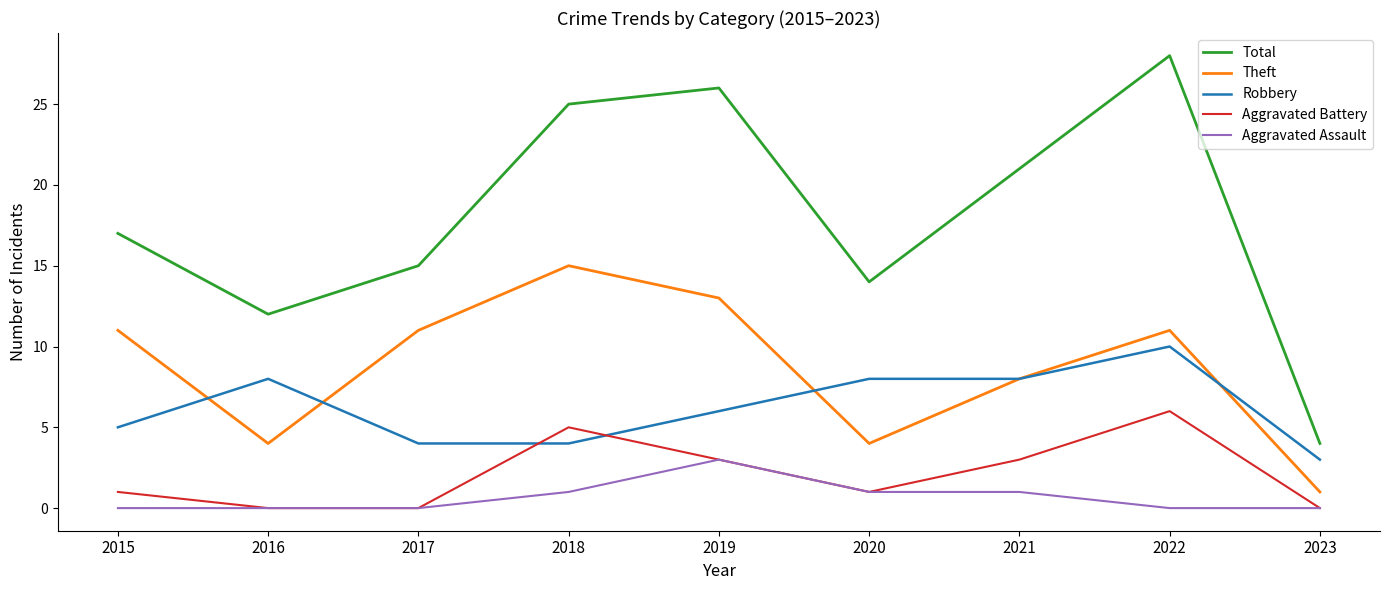

In Aggravated Battery, how many points are higher than both neighbors (excluding endpoints)?

2